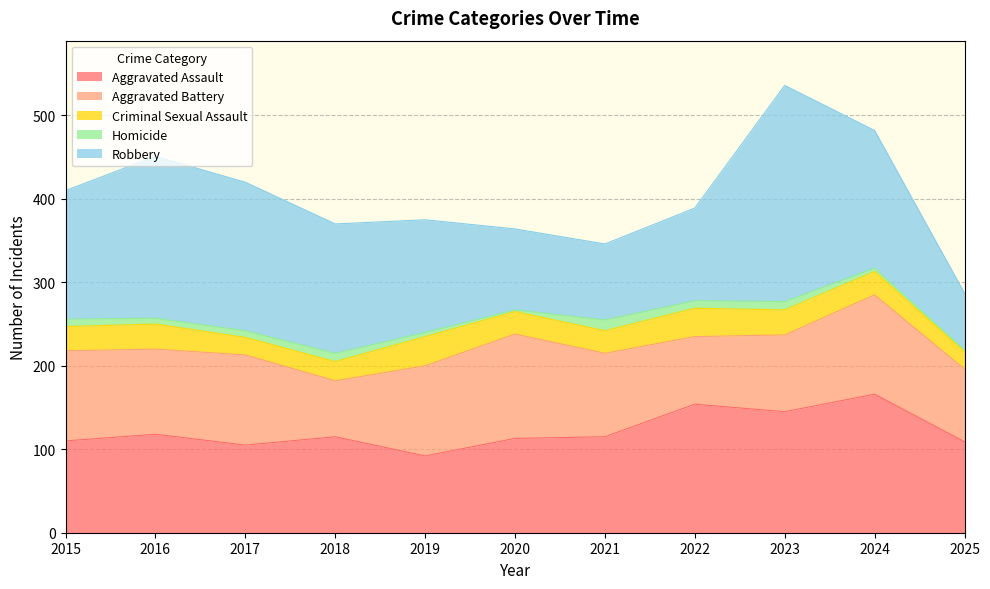

What is the greatest value displayed?

259